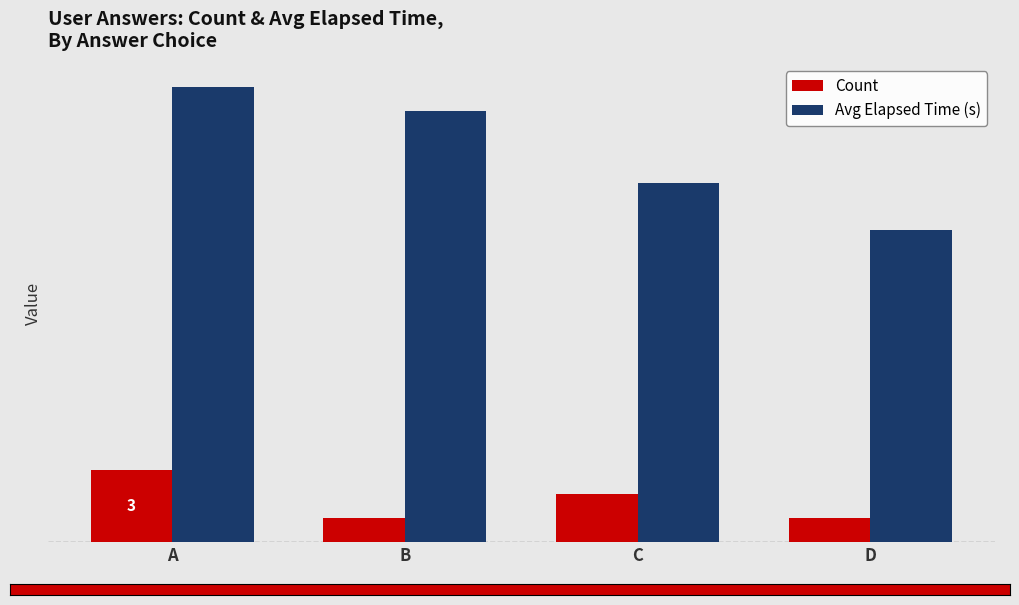

Which series has the largest total across all categories?

Avg Elapsed Time (s)